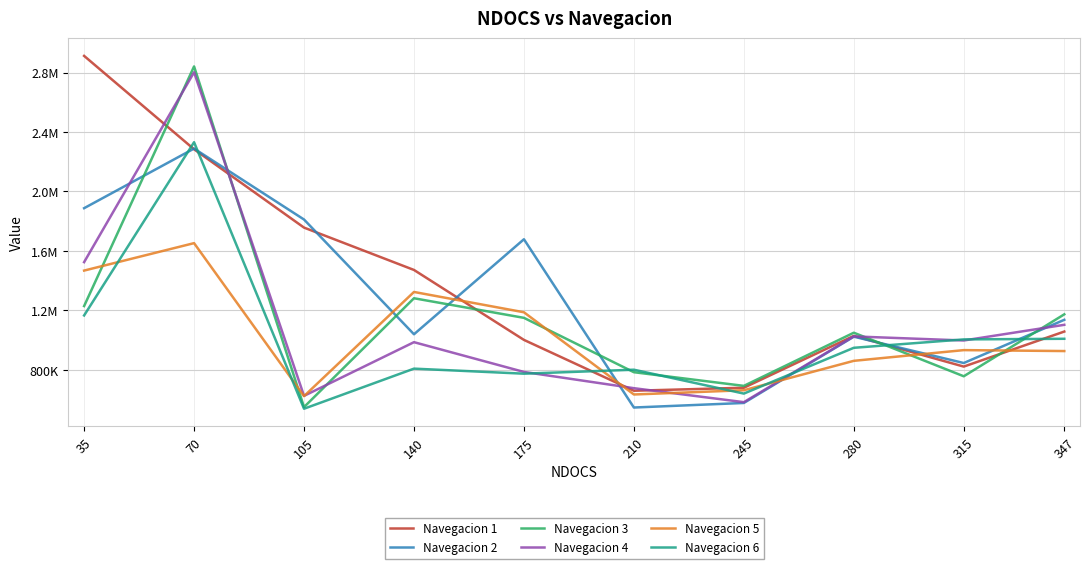

The value of Navegacion 6 at 140 is 1390930. True or false?

False